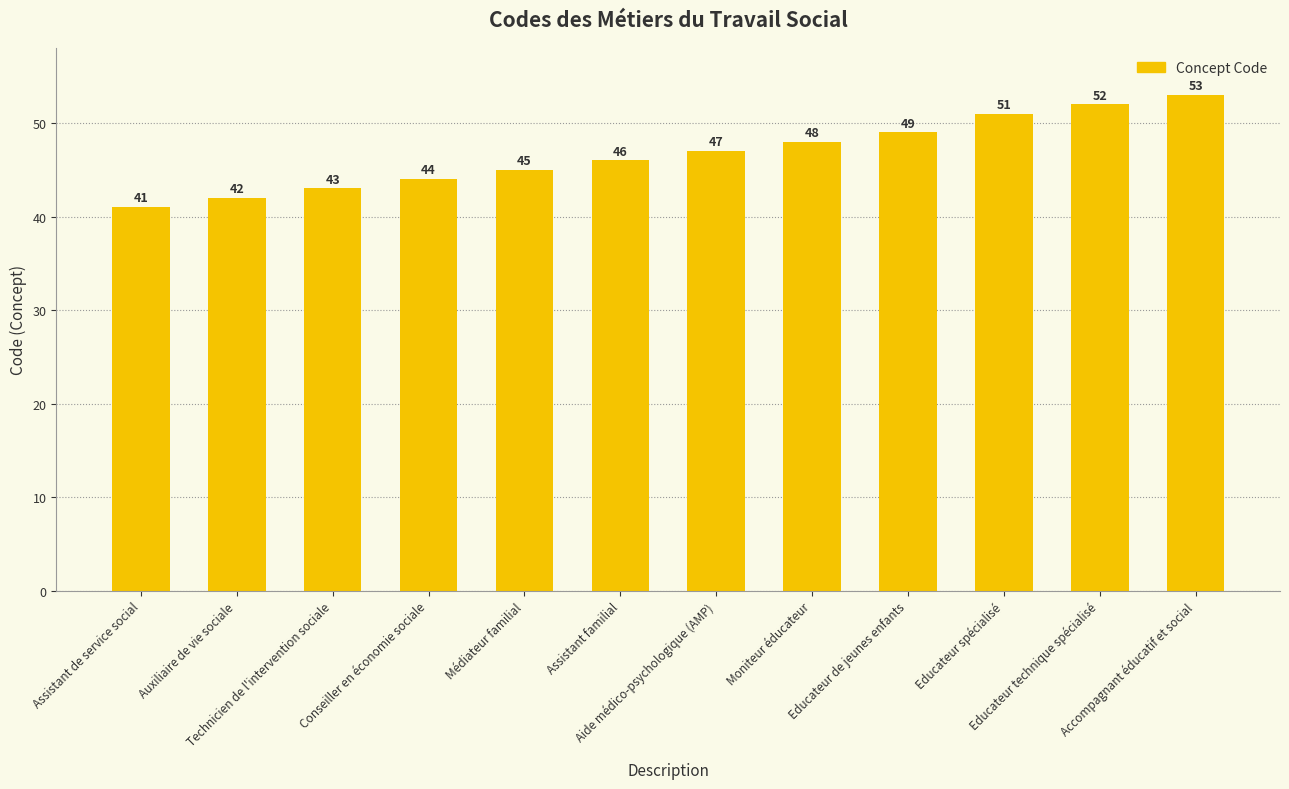

Are the bars grouped side by side (vs. stacked)?

No